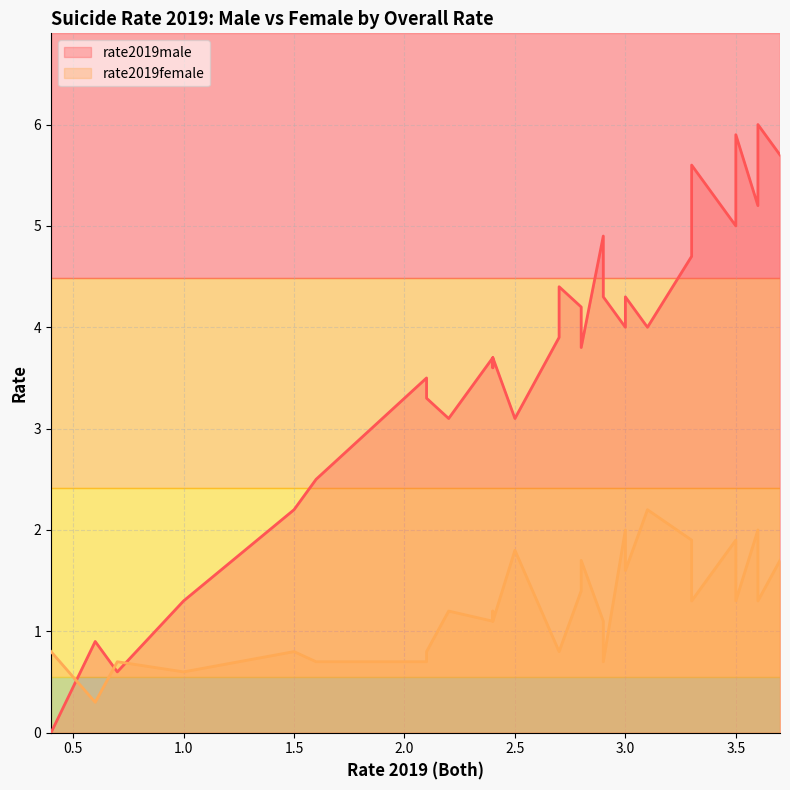

In rate2019female, how many points are higher than both neighbors (excluding endpoints)?

10